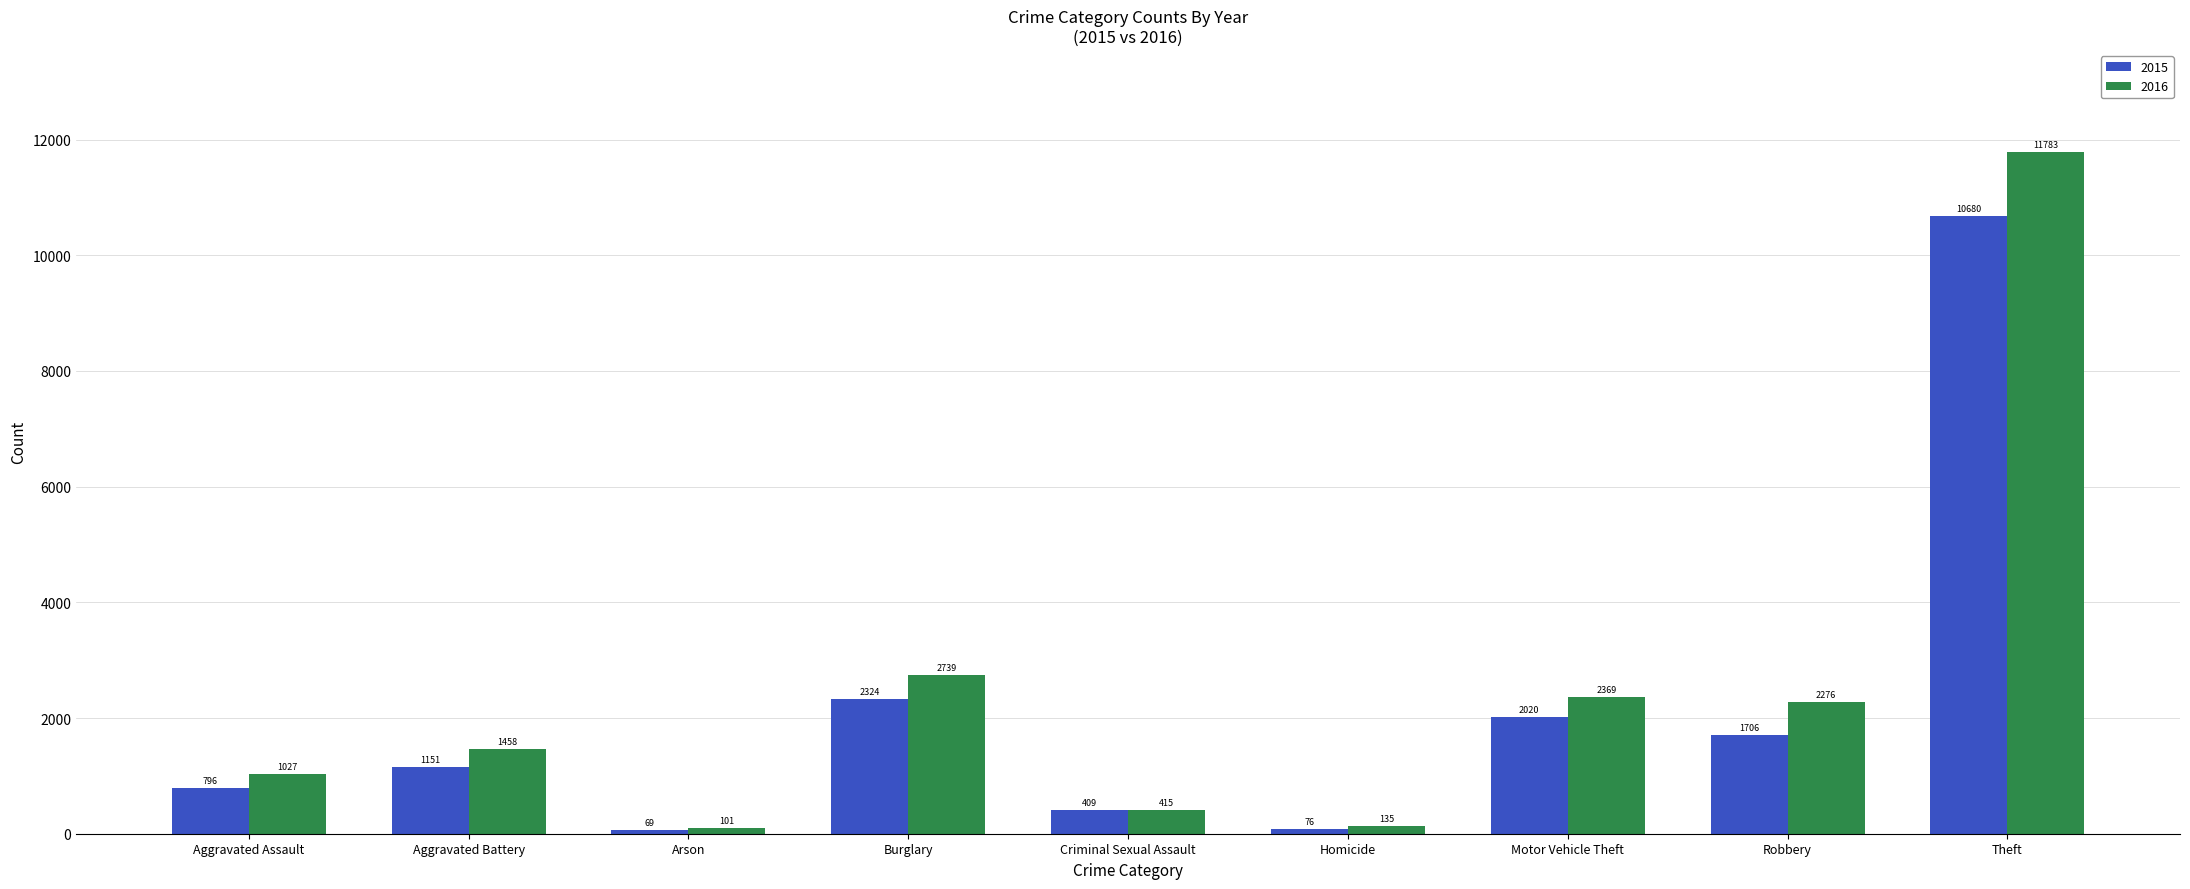

Which series changed the most between Burglary and Robbery?

2015